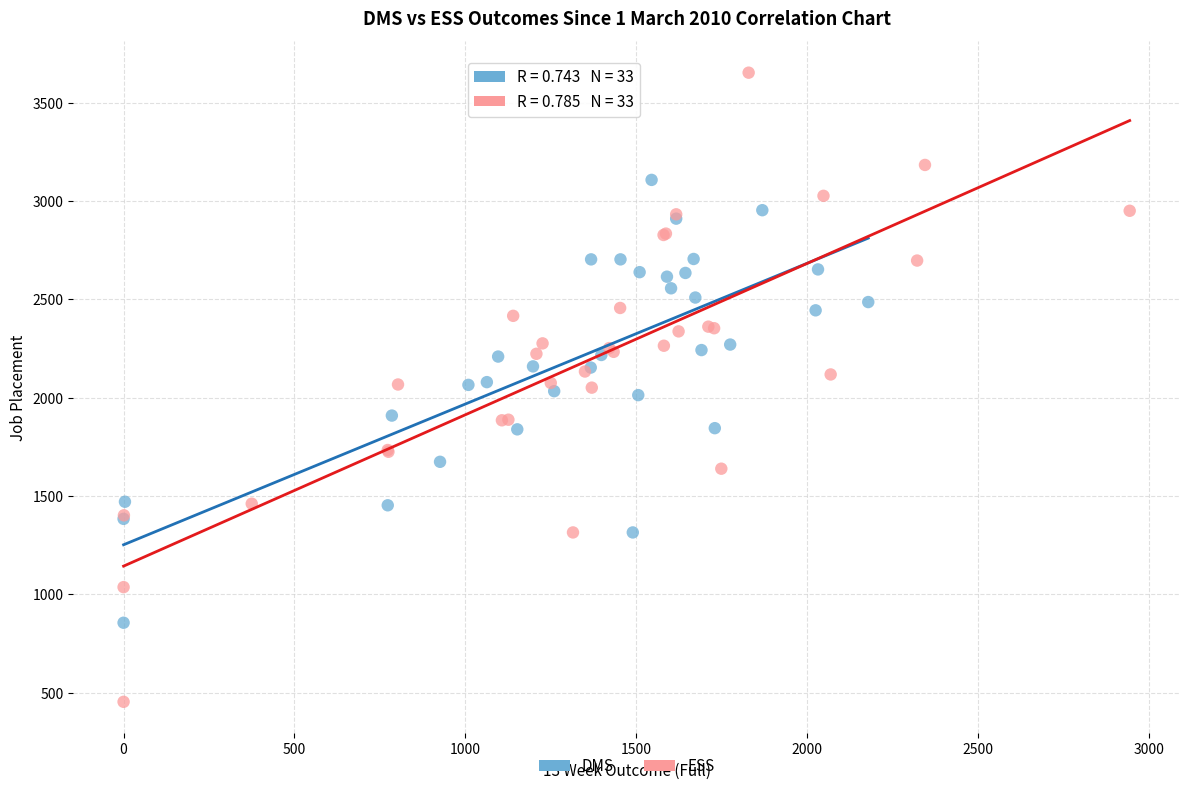

Which series contains the highest Y value?

ESS